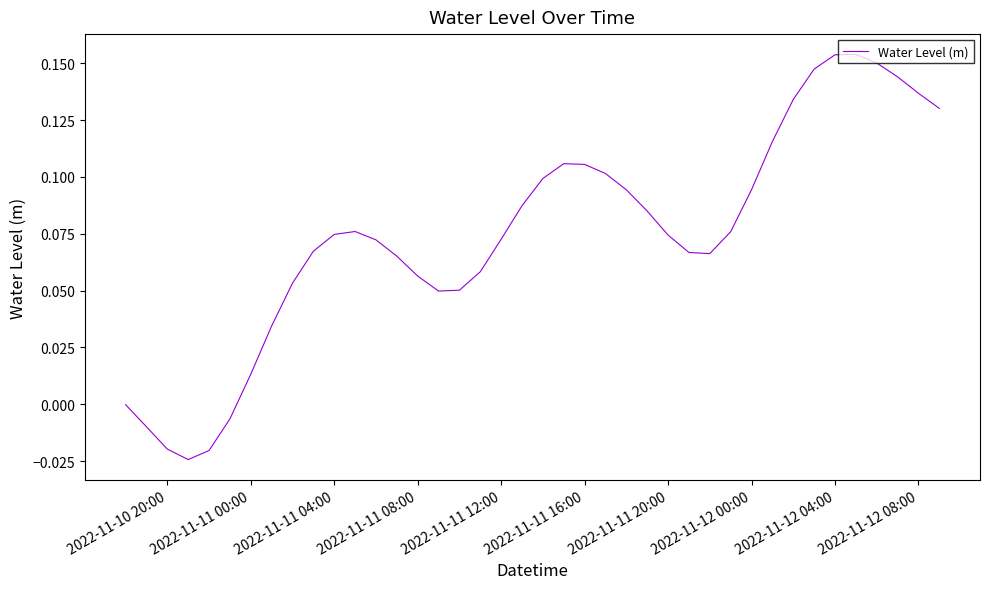

What is the greatest value displayed?

0.2